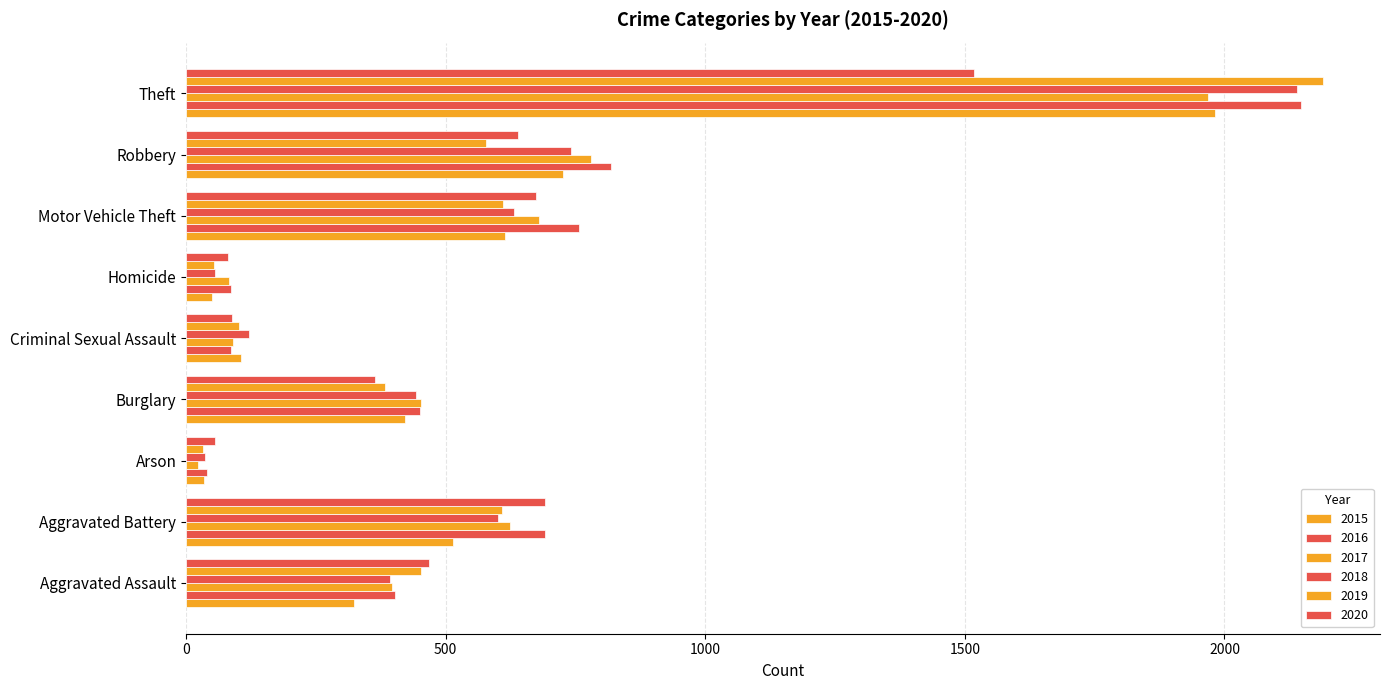

Between Aggravated Assault and Motor Vehicle Theft, which series saw the biggest shift?

2016